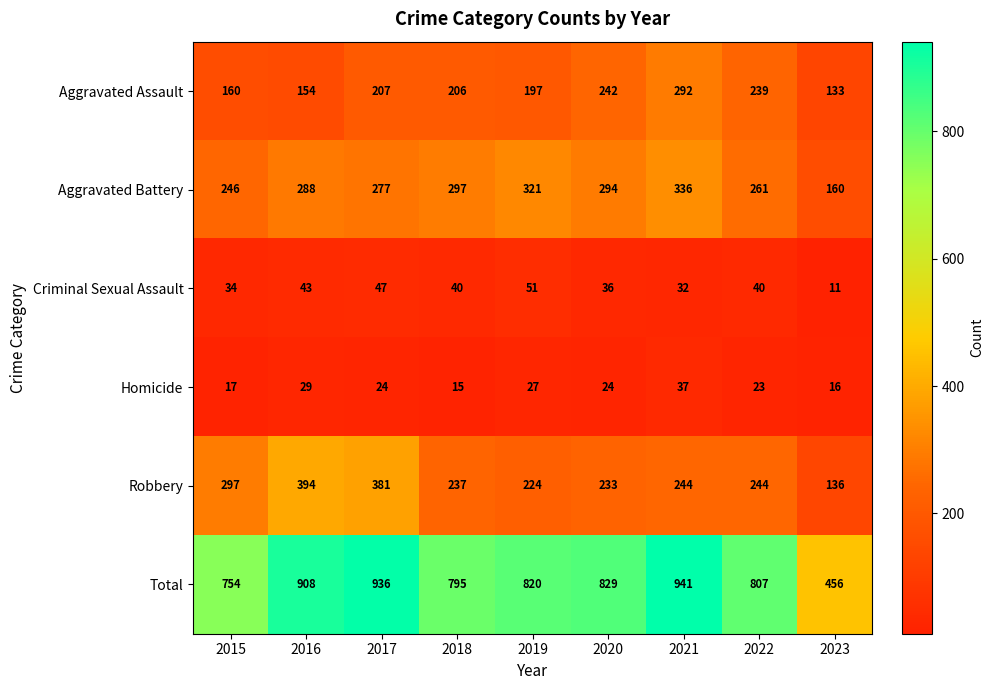

Read the Criminal Sexual Assault value at 2022.

40